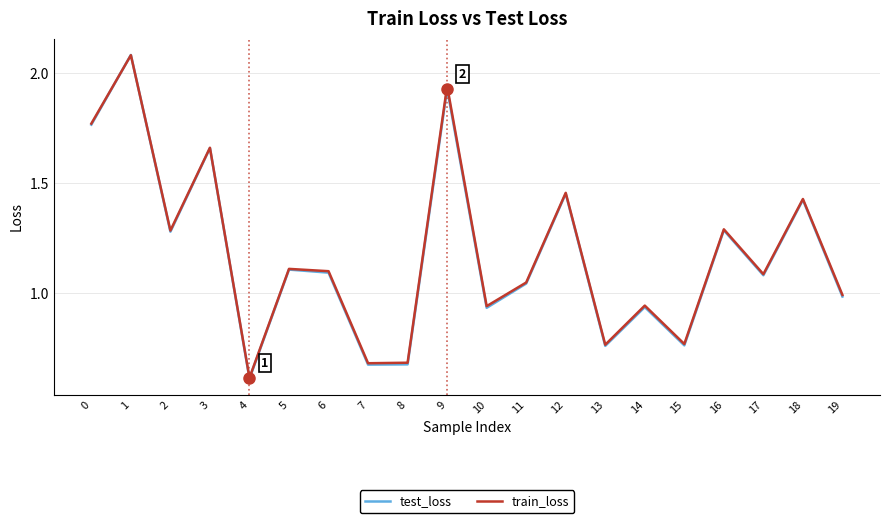

Is the value of test_loss at 3 greater than the value of train_loss at 11?

Yes